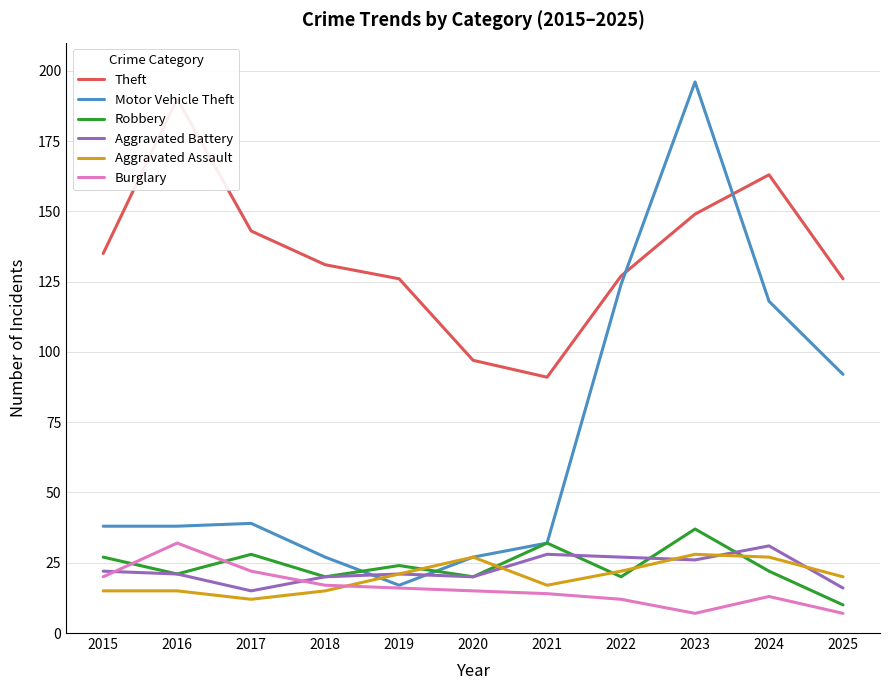

Is it true that Burglary equals 9 at 2023?

False